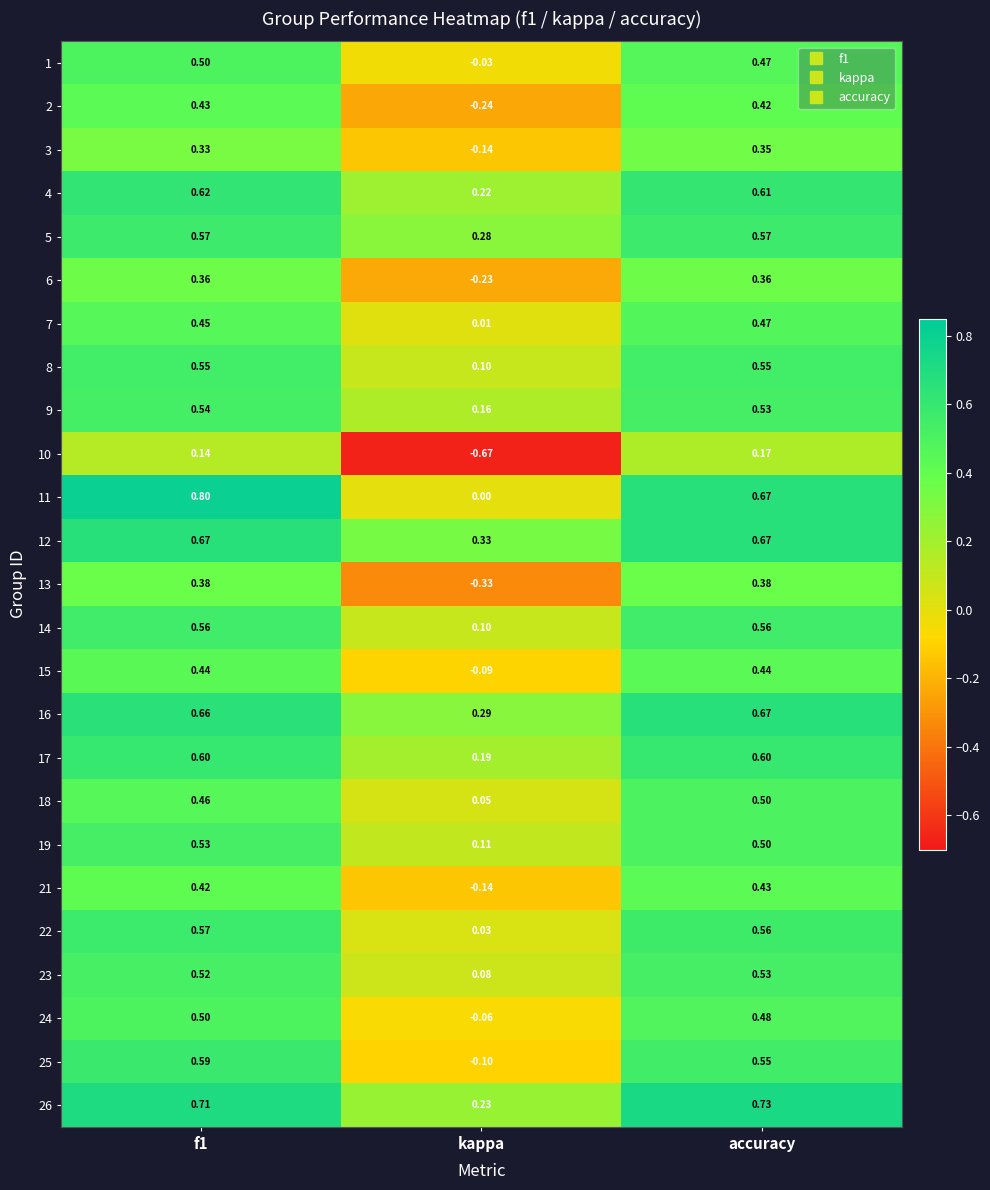

Which category has the lowest value in the 16 series?

kappa